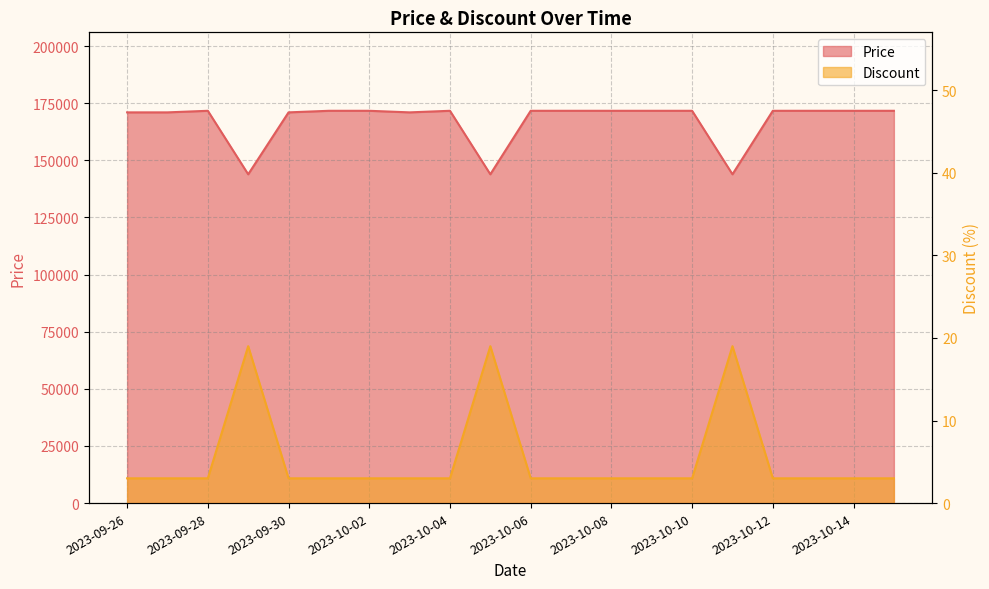

What is the difference between the highest and lowest values at 2023-10-02?

171687